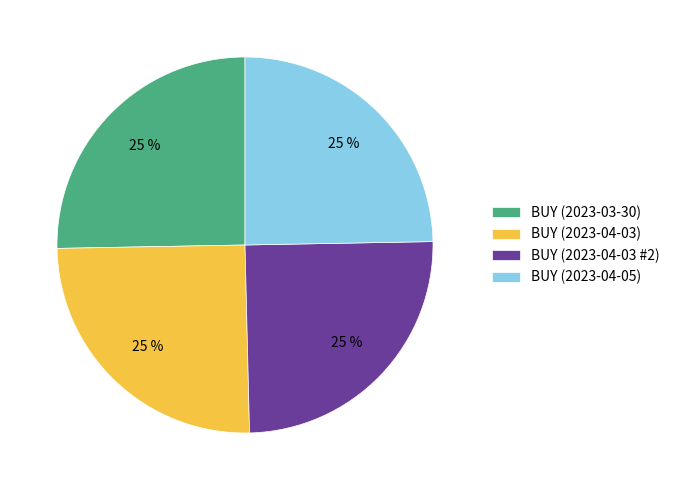

What is the ratio of the value at BUY (2023-03-30) to the value at BUY (2023-04-03 #2)?

1.0